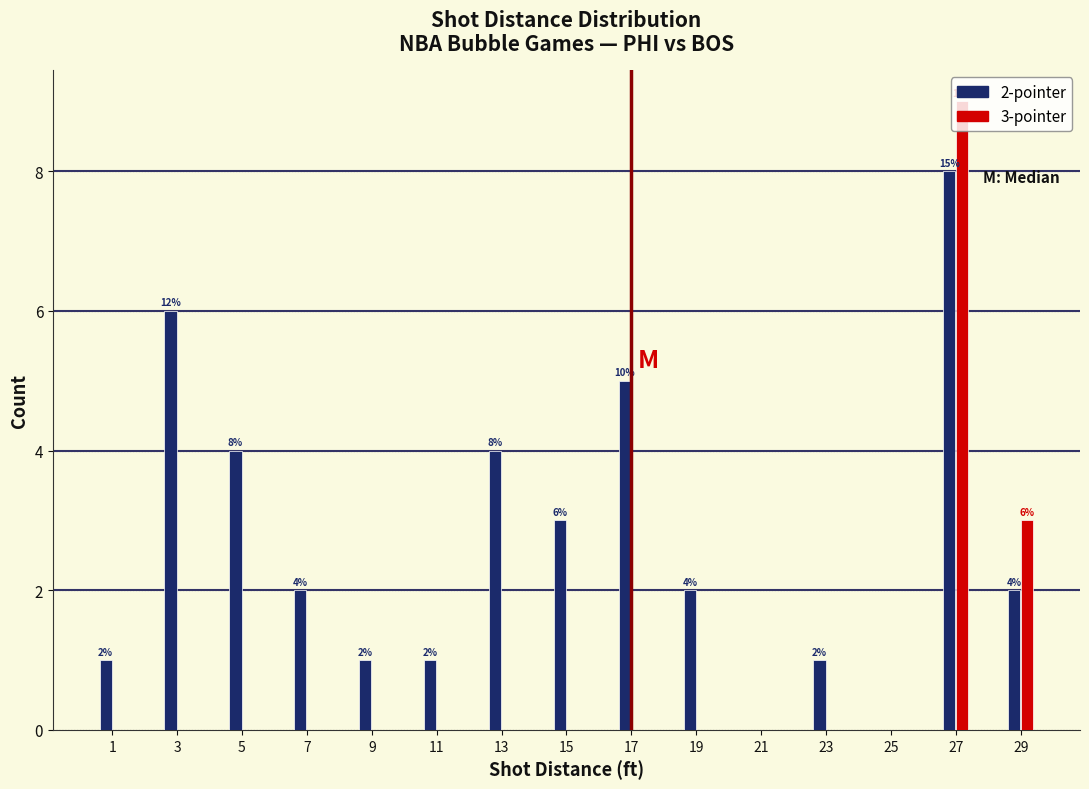

Where does the 2-pointer series first go above 2?

3